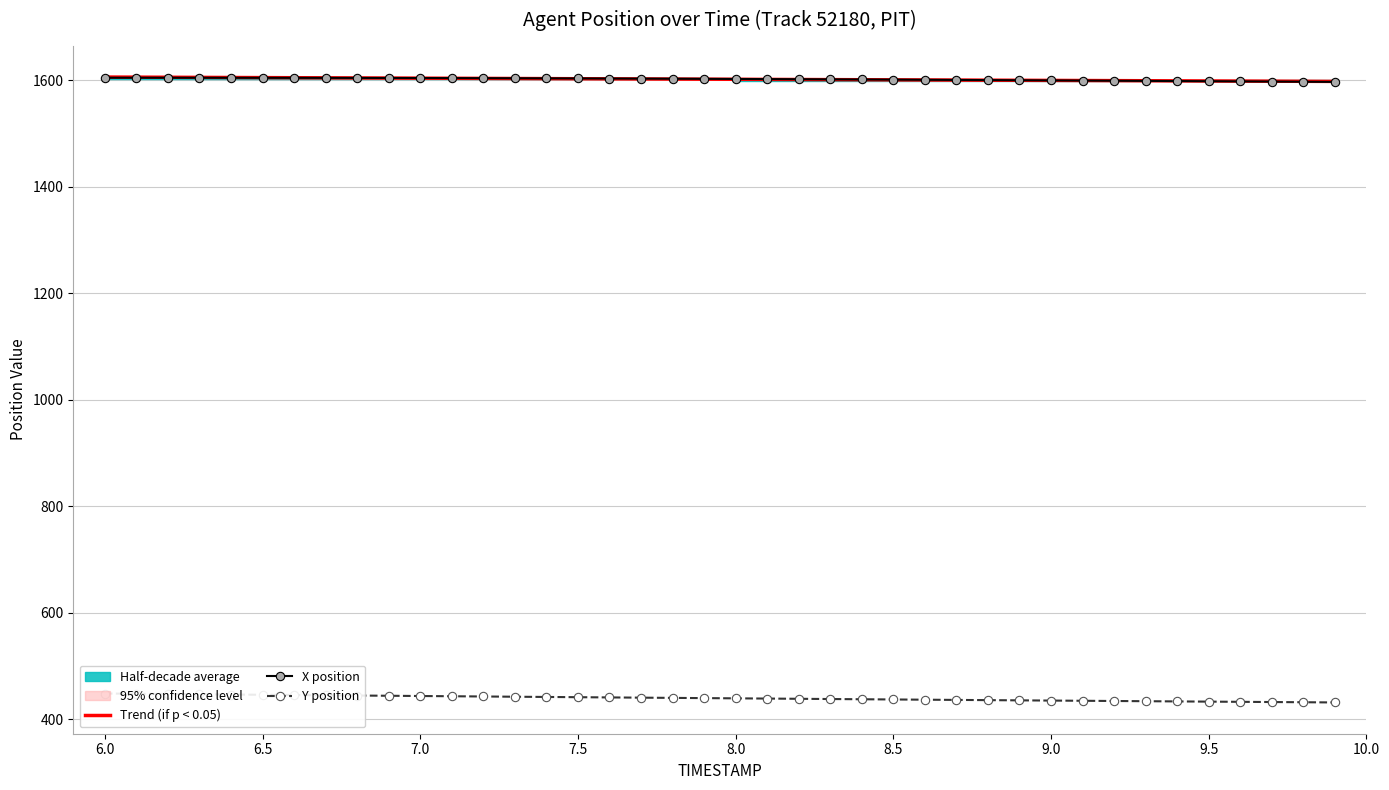

How many values in the Y series exceed 440?

20